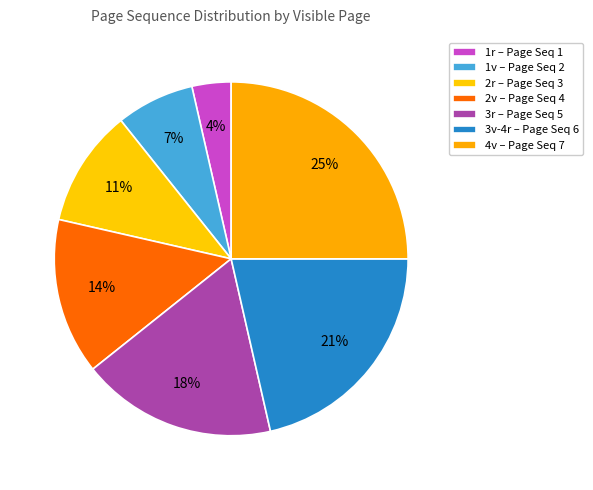

How many segments does this pie chart have?

7